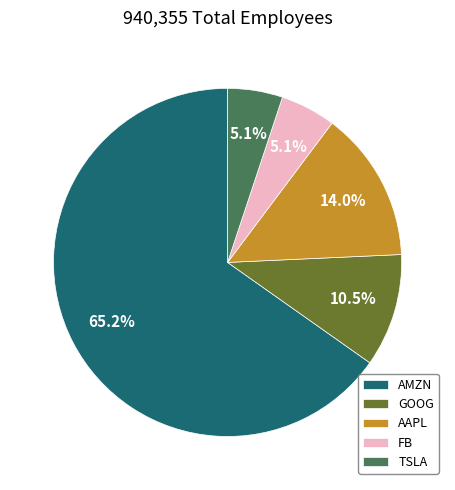

To the nearest percent, what portion does TSLA represent?

5%